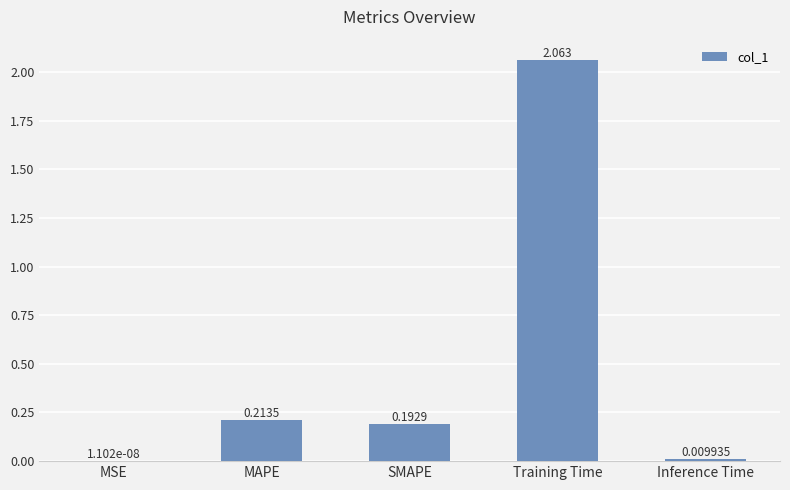

Which has a higher value, MAPE or Inference Time?

MAPE